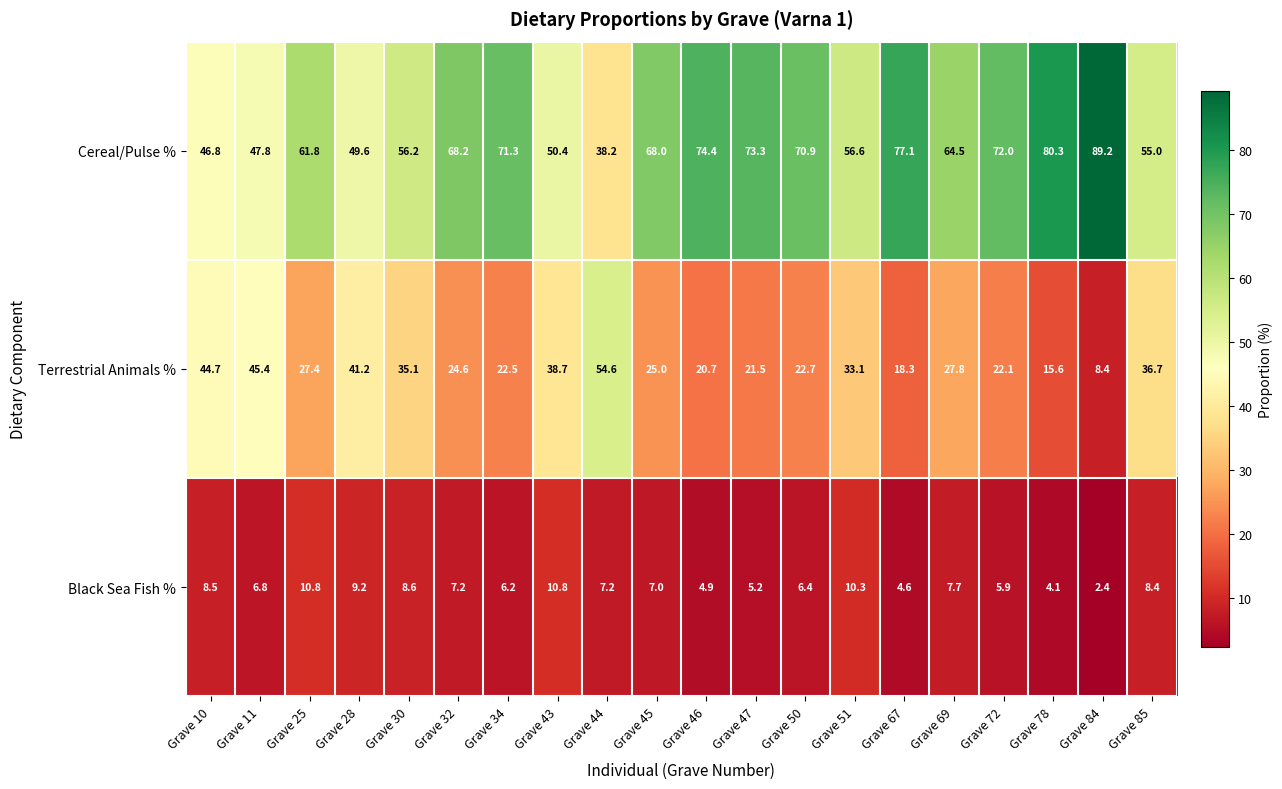

Rank the series by their maximum value, from highest to lowest.

Cereal/Pulse %, Terrestrial Animals %, Black Sea Fish %